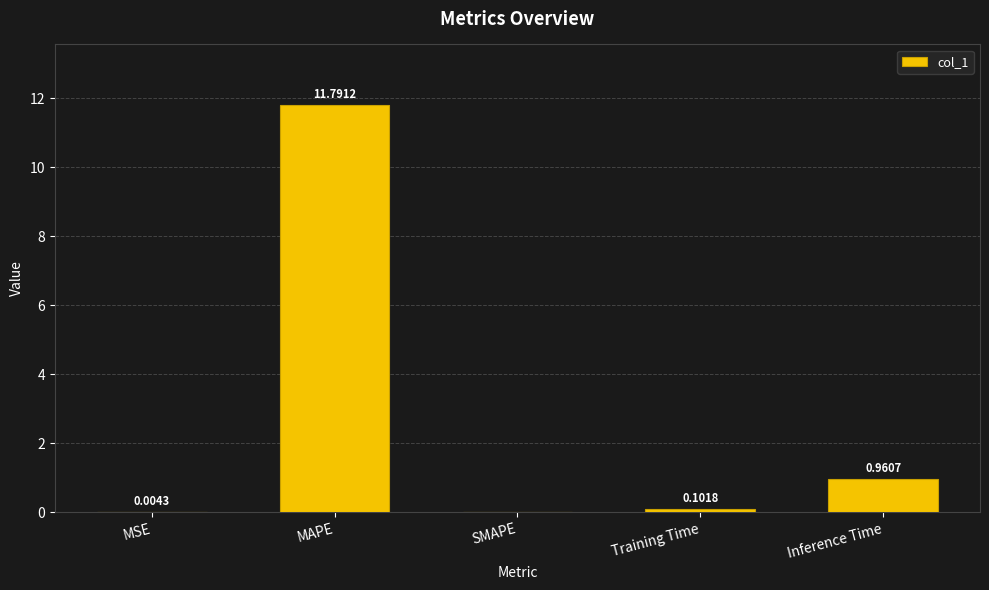

Which category has the highest value across all series?

MAPE